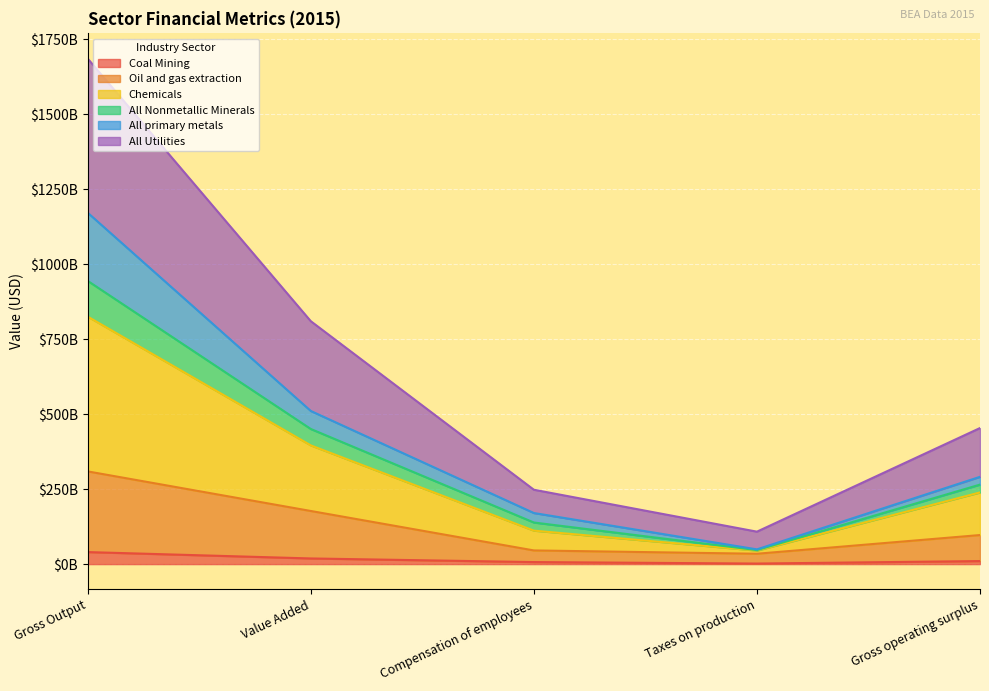

At which category does the chart reach its minimum across all series?

Taxes on production